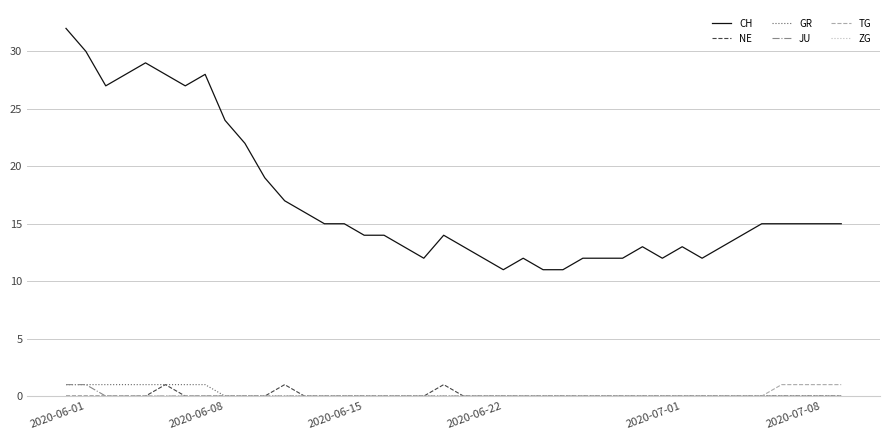

Which series has the largest total across all categories?

CH